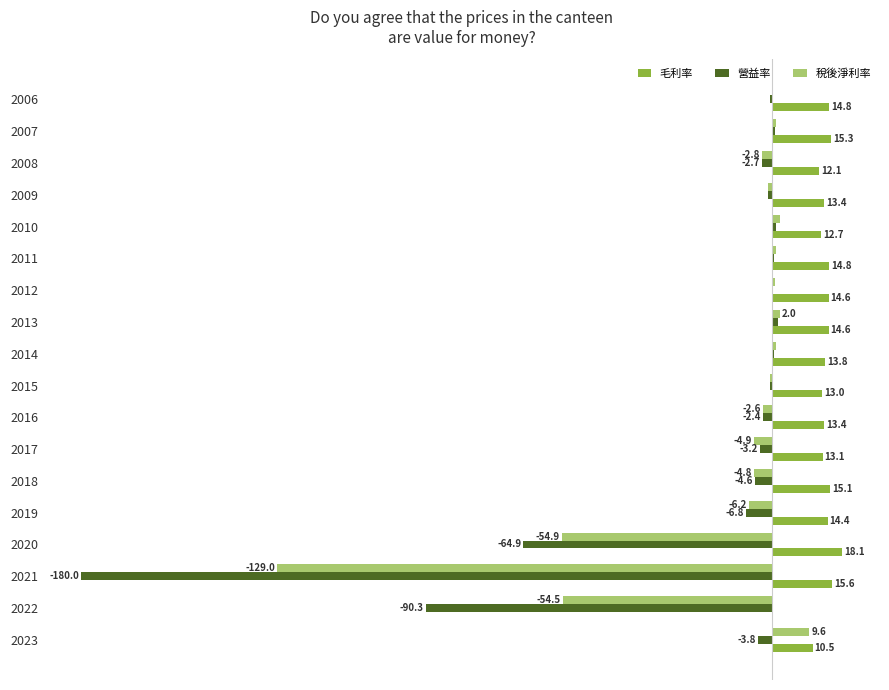

Which series has the largest total across all categories?

毛利率